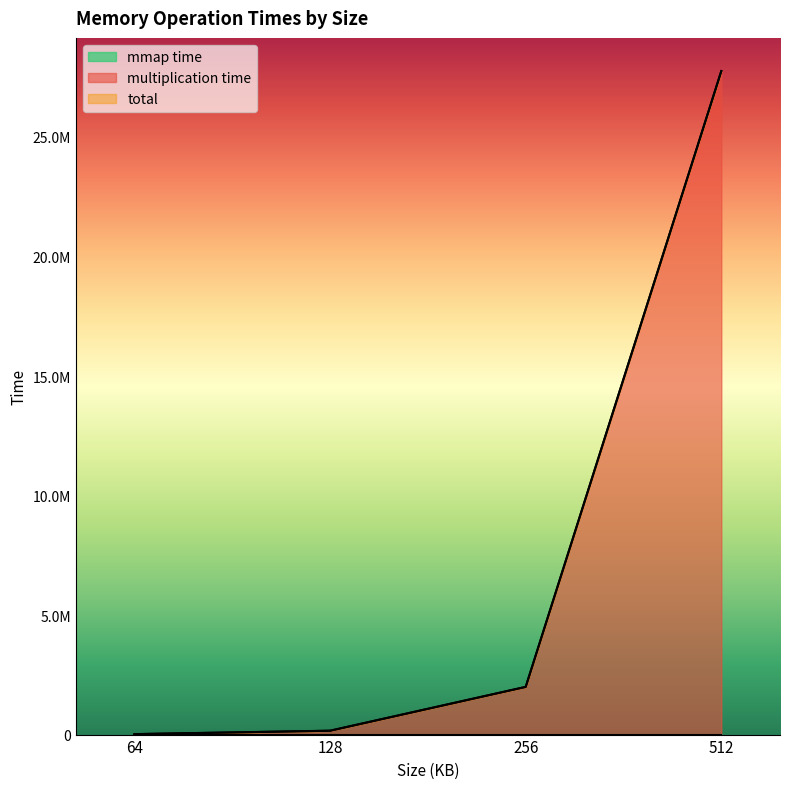

How many data points in mmap time are above 45?

3